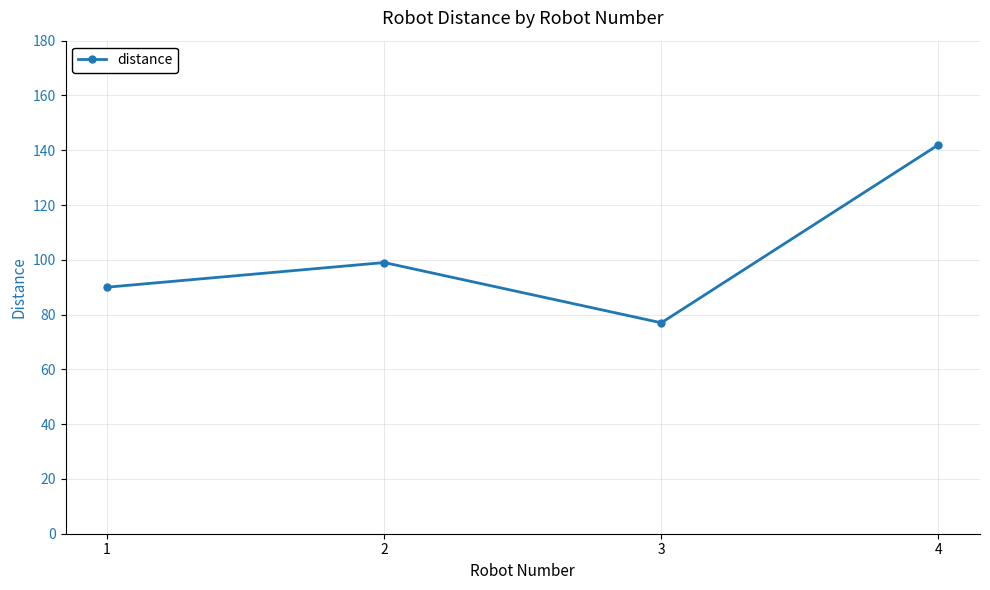

Reading left to right, extract all data points from this chart.

1=90	2=99	3=77	4=142